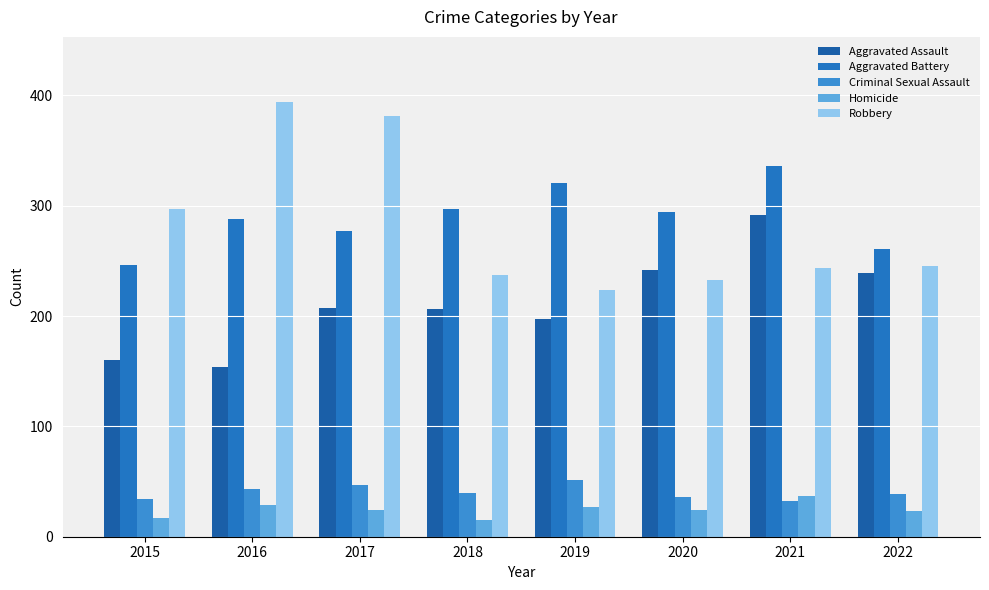

What is the difference between the highest and lowest values at 2019?

294